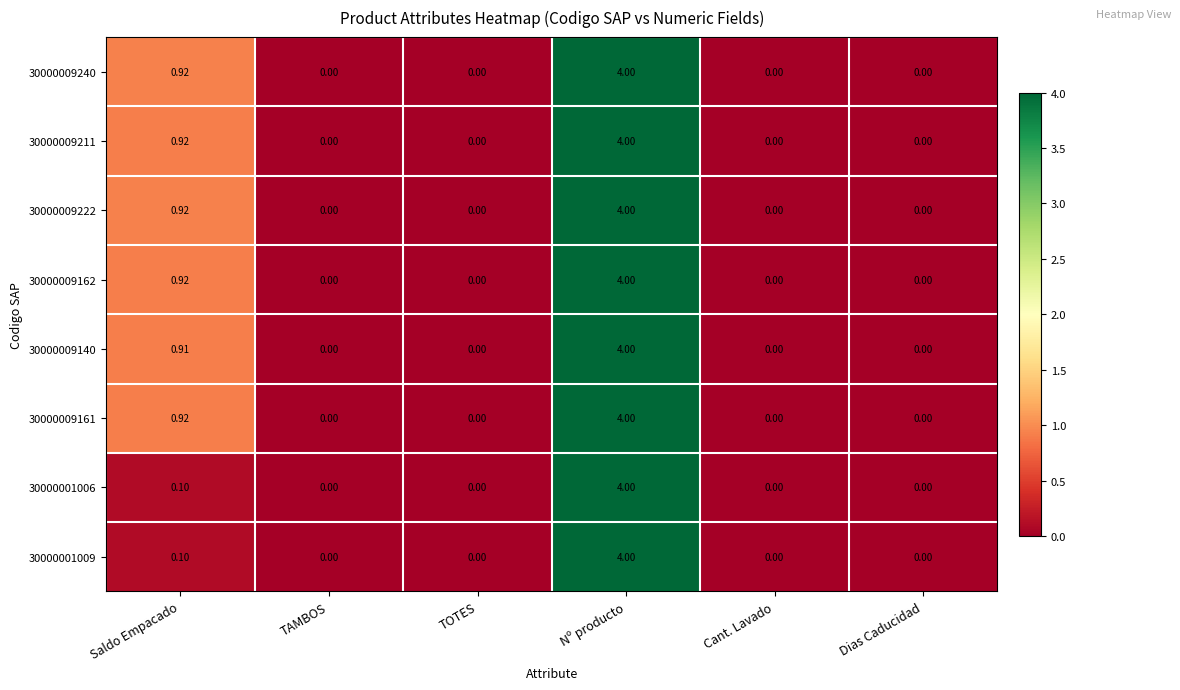

At which category is the sum across all series the highest?

Nº producto